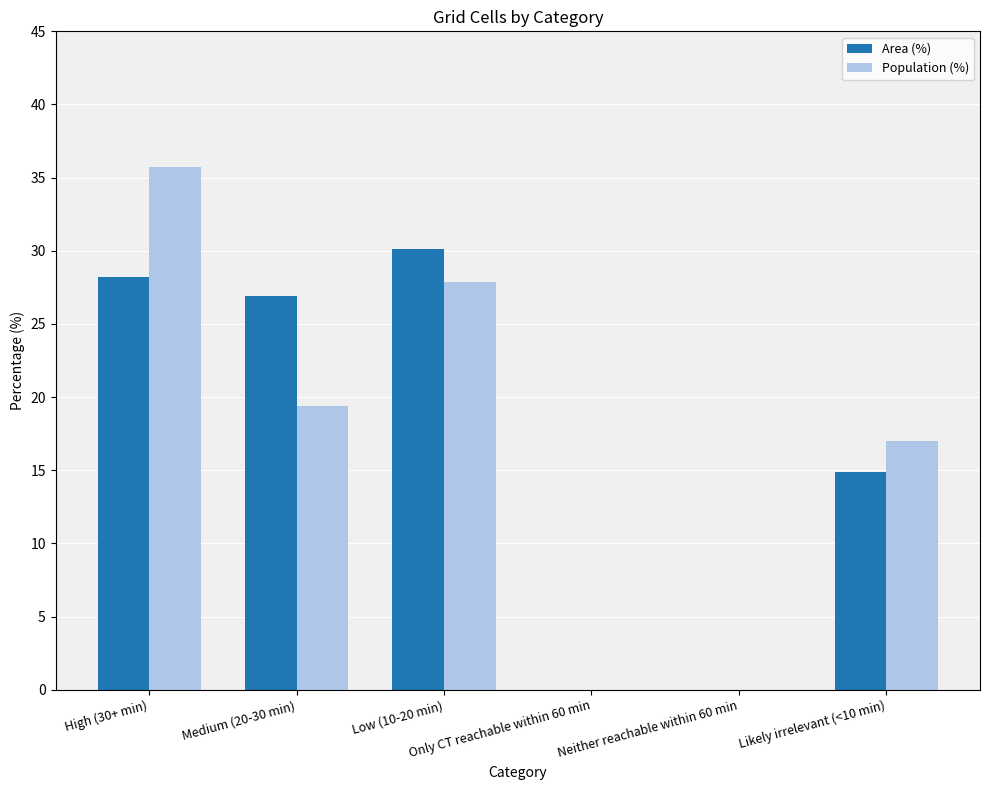

Is the value of Area (%) at Low (10-20 min) greater than the value of Population (%) at Likely irrelevant (<10 min)?

Yes